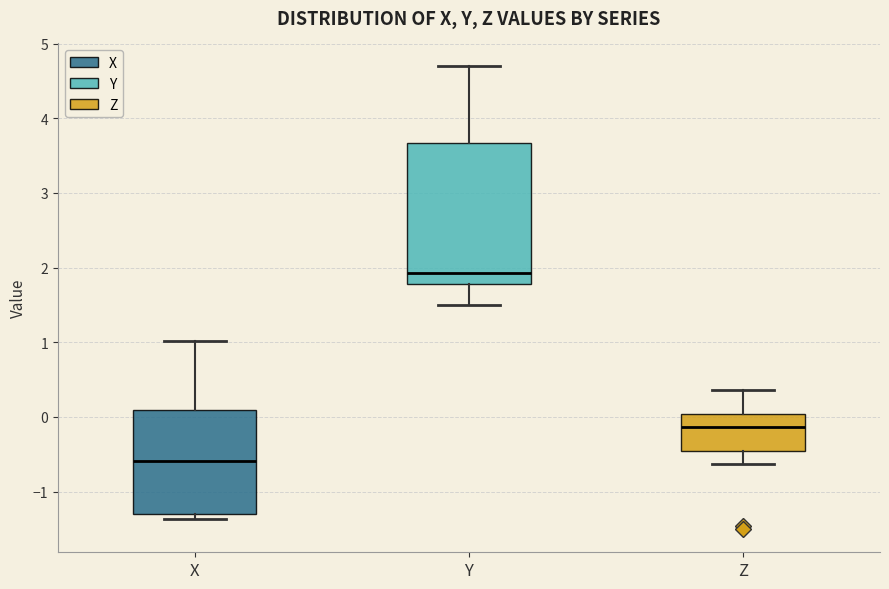

Which box has the lowest median line?

X